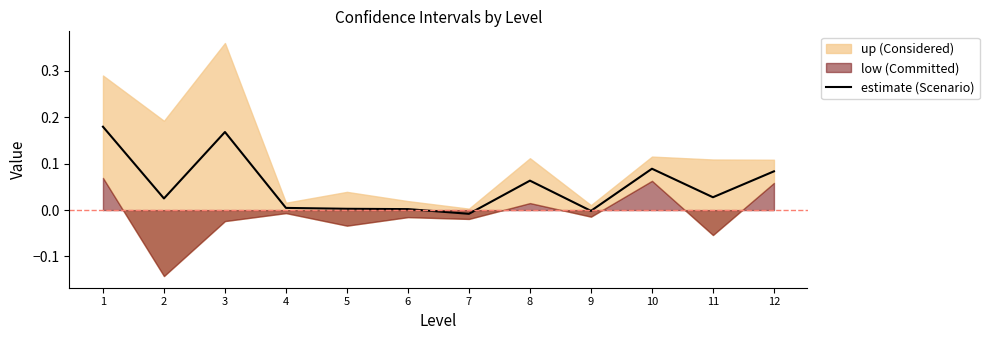

What is the difference between the second highest and second lowest values?

0.2